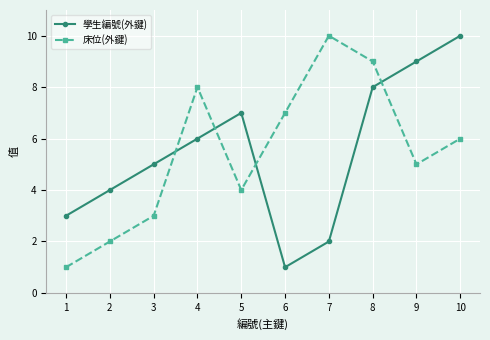

Count the number of categories in the chart.

10